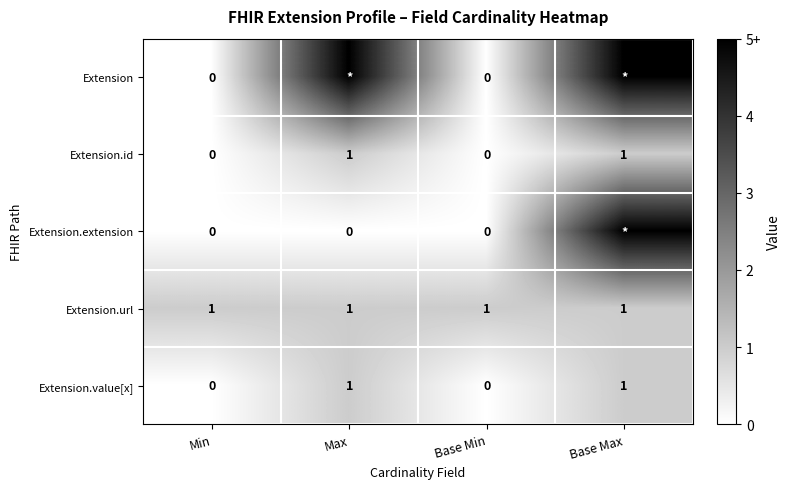

The Extension.url series shows 1 at Base Min. True or false?

True